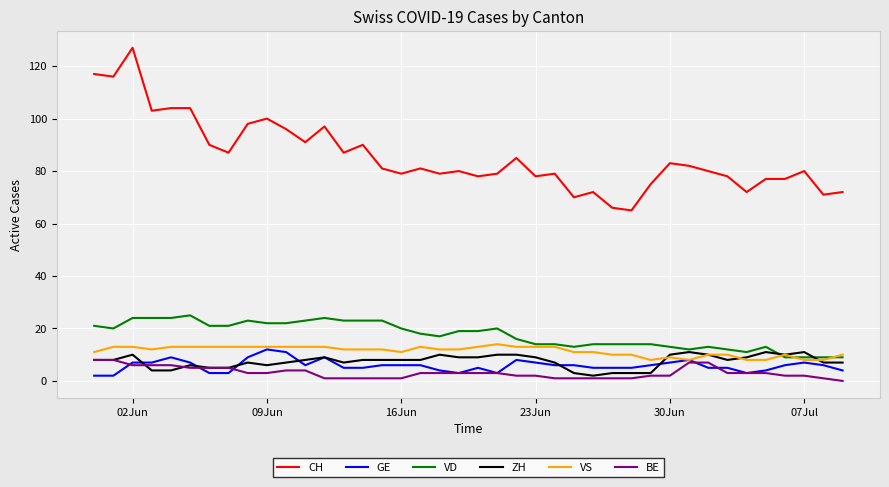

Which series has the largest total across all categories?

CH